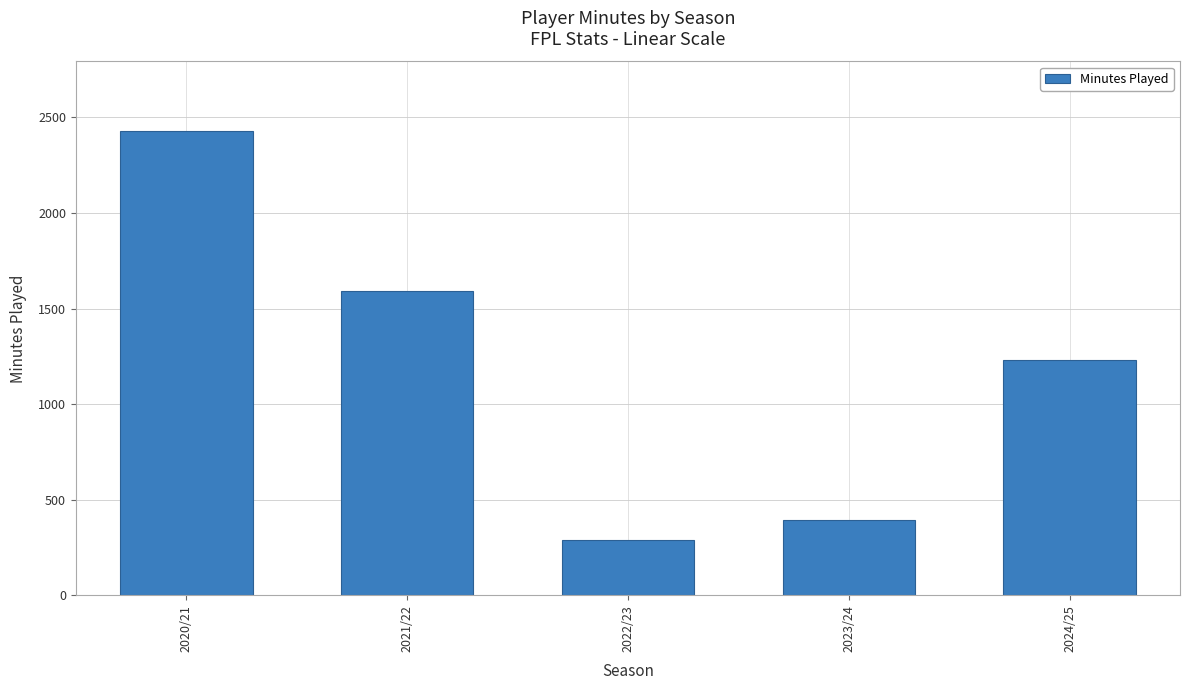

What is the label of the 5th bar from the right?

2020/21